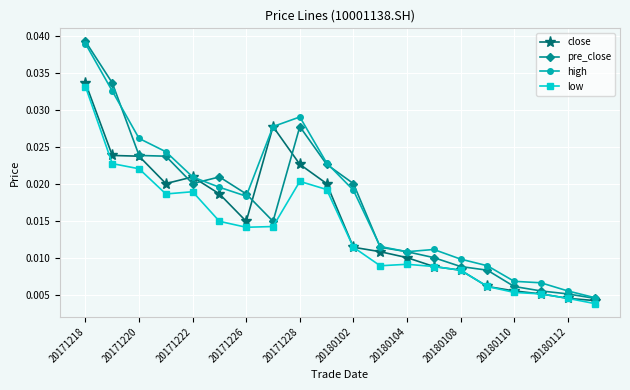

List the series in order of their overall mean, lowest first.

low, close, pre_close, high